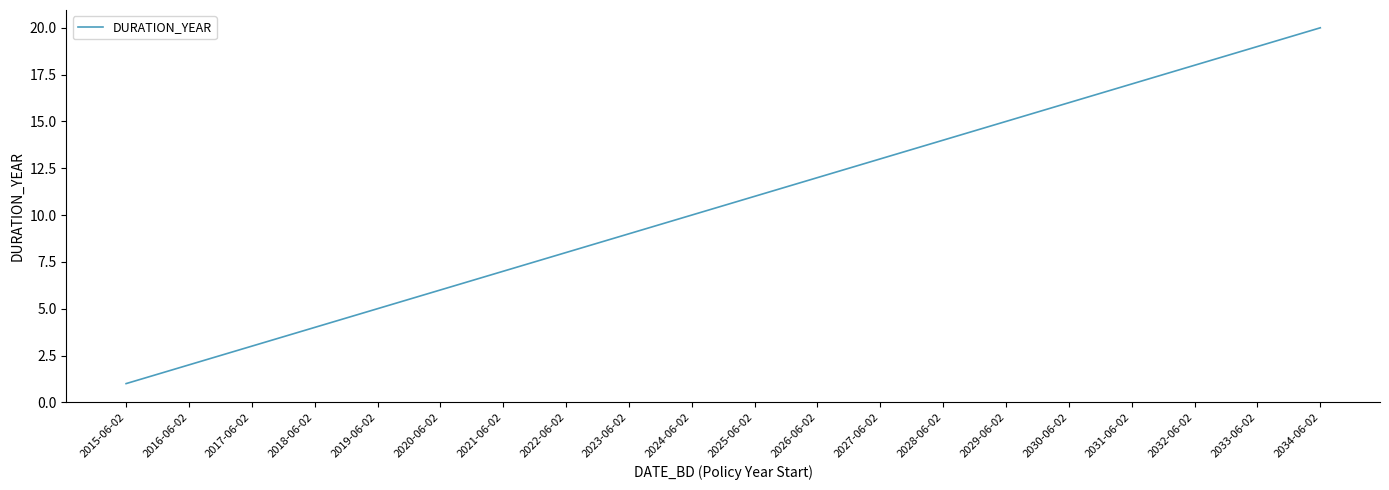

Count the number of data series in this chart.

1